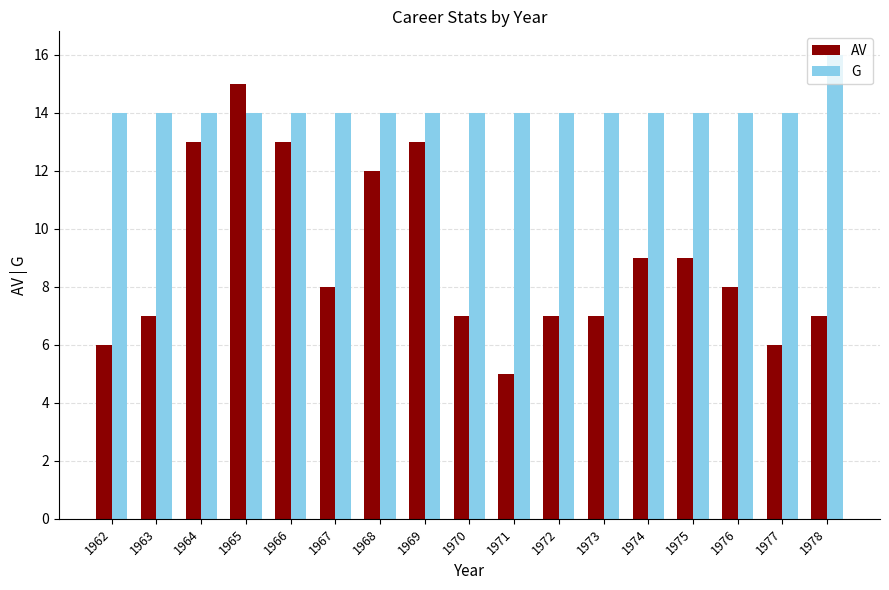

What is the value of the G bar at the 6th from the left?

14